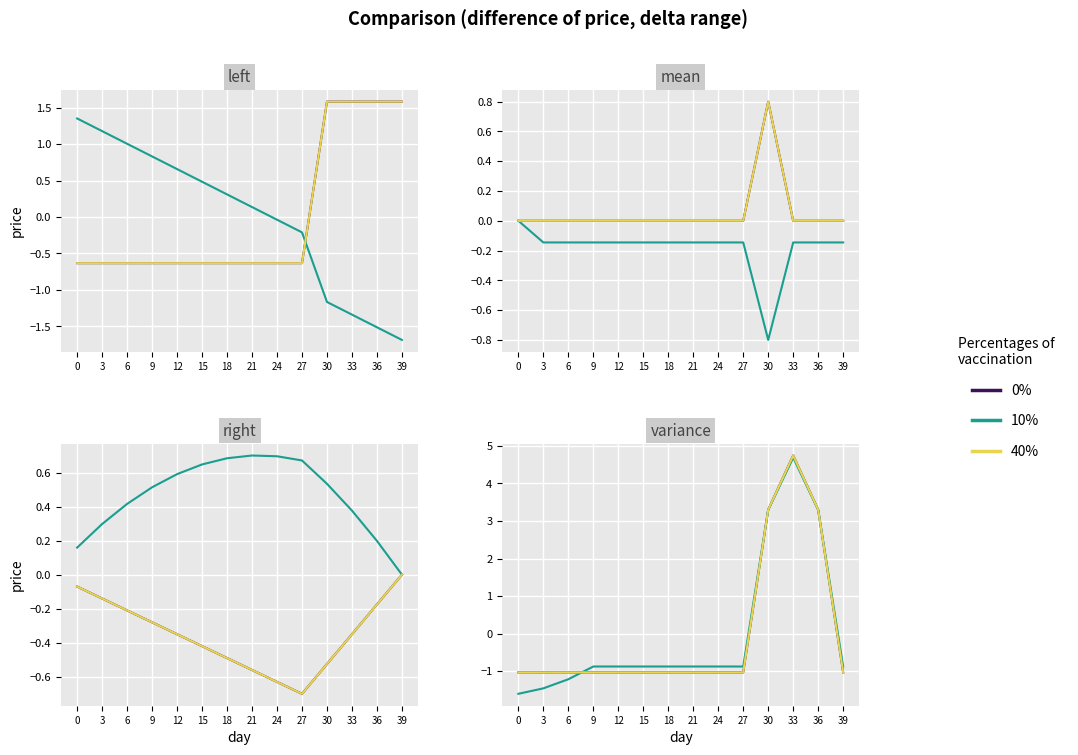

What is the difference between the maximum and minimum values in the 0% series?

5.8